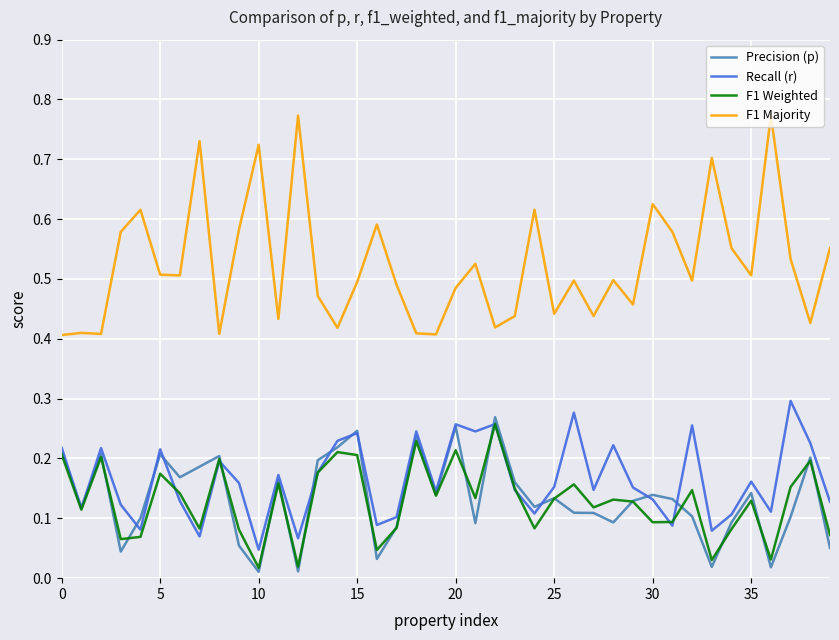

True or false: F1 Majority and Recall (r) intersect in this chart.

False